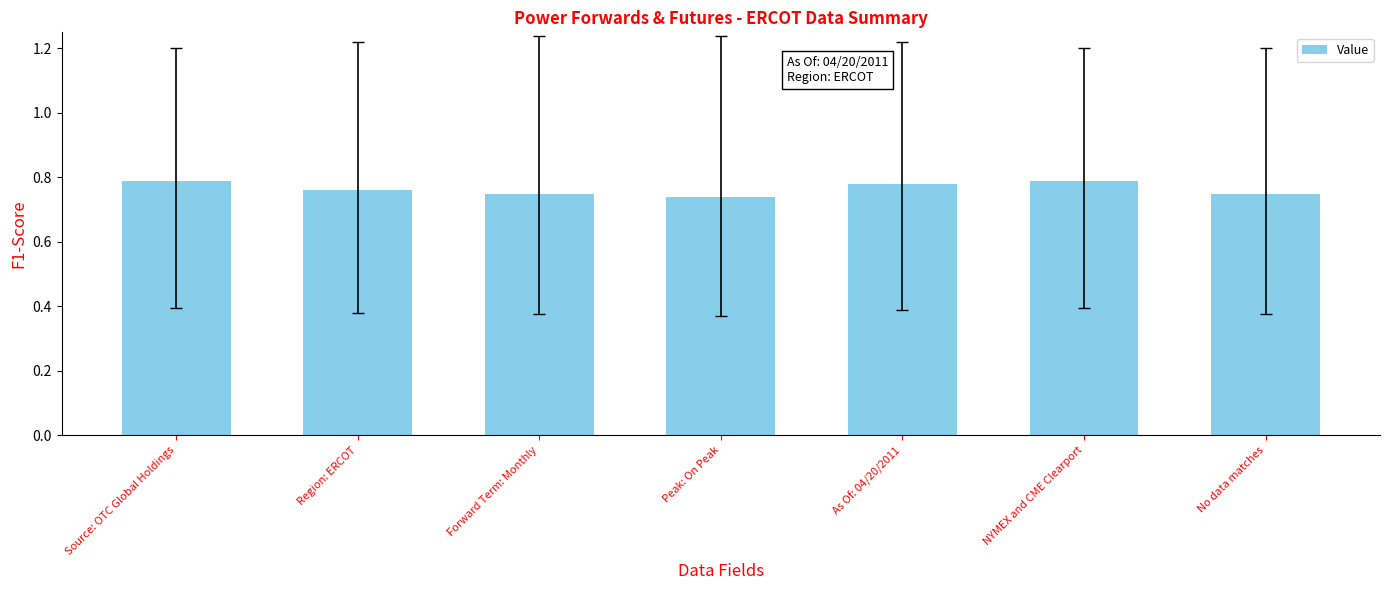

Is it true that the value at Peak: On Peak is 0.4?

False